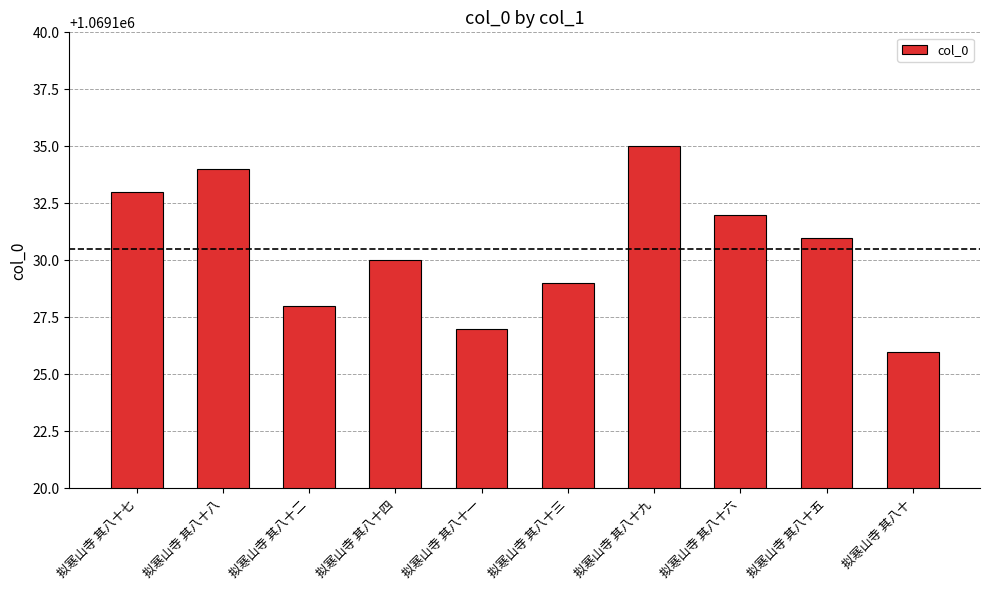

Approximately how many times larger is the value at 拟寒山寺 其八十三 compared to 拟寒山寺 其八十二?

1.0